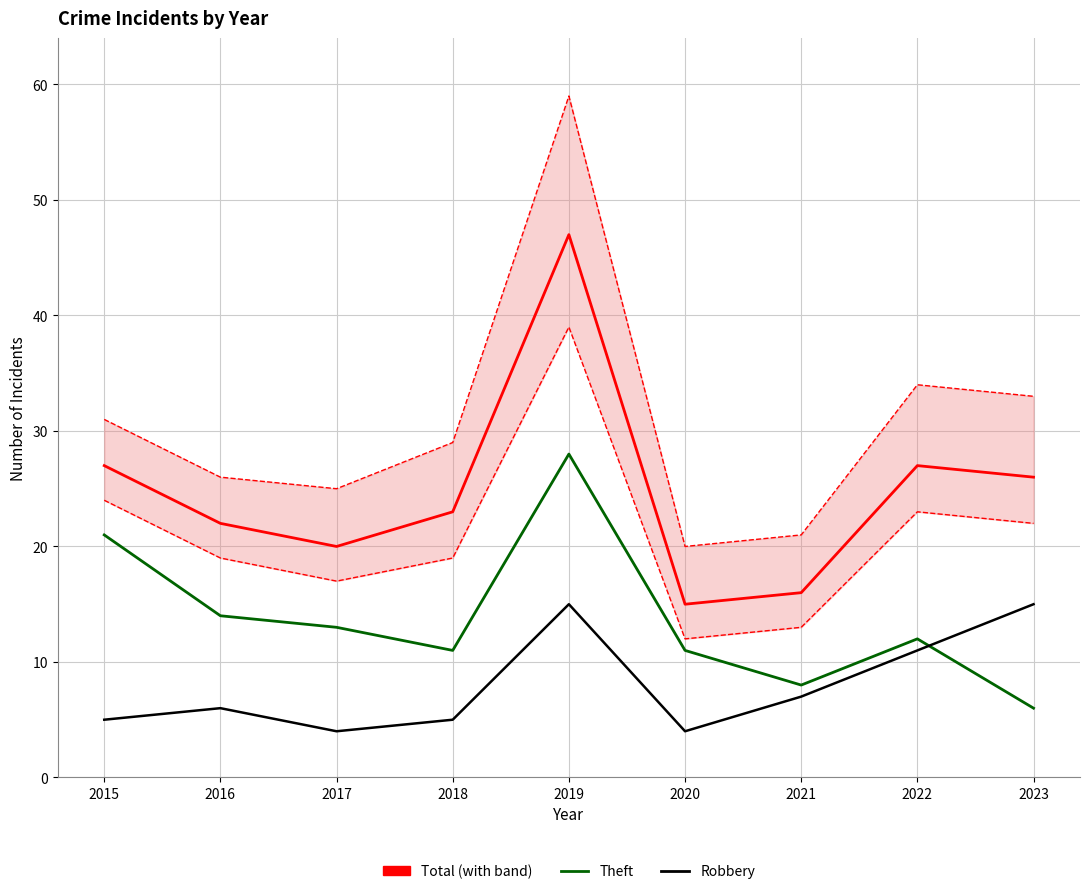

Rank the categories by Robbery value from lowest to highest.

2017, 2020, 2015, 2018, 2016, 2021, 2022, 2019, 2023